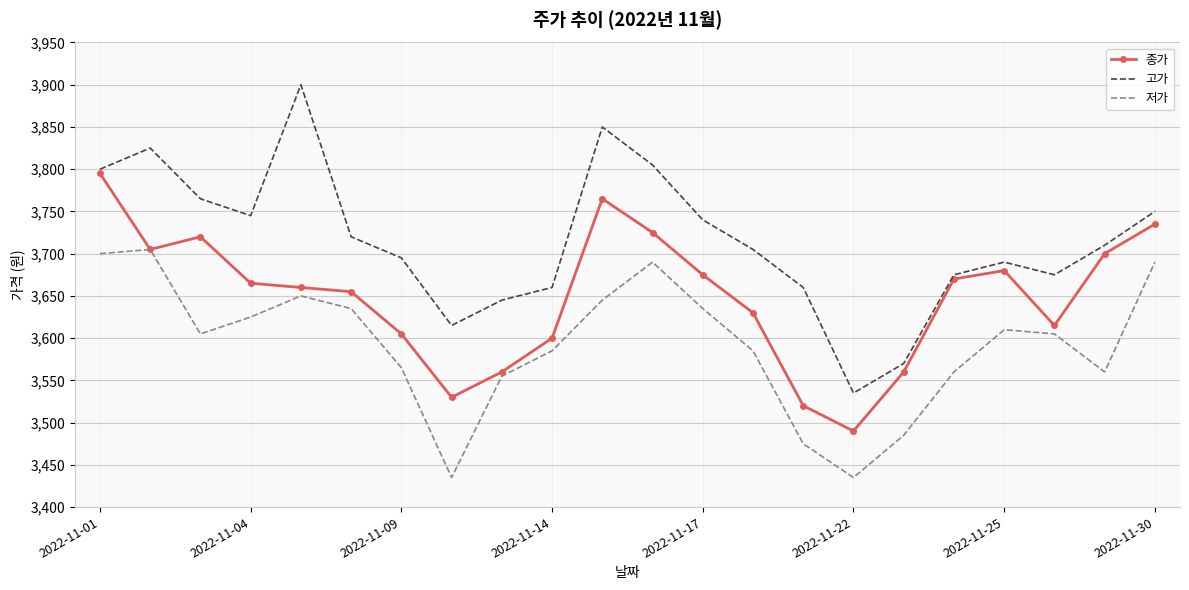

What is the lowest value of the 고가 series?

3535